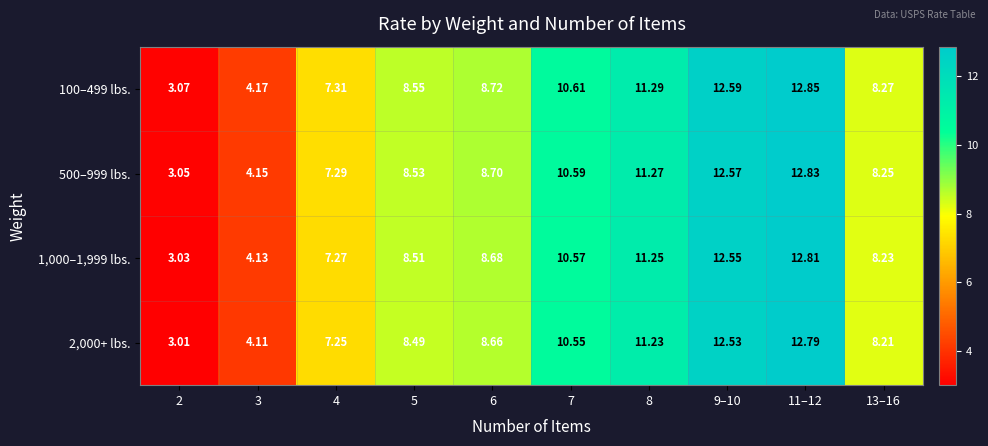

Is the value of 100–499 lbs. at 9–10 greater than the value of 2,000+ lbs. at 5?

Yes